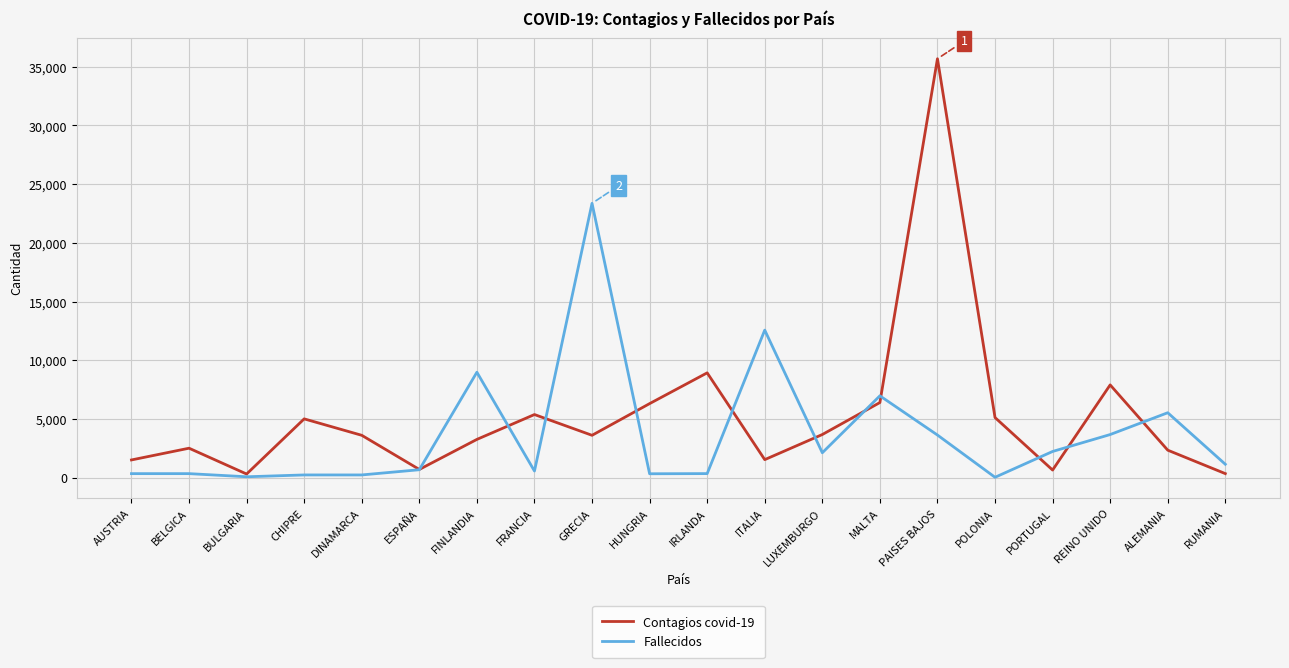

Does the chart have visible grid lines?

Yes